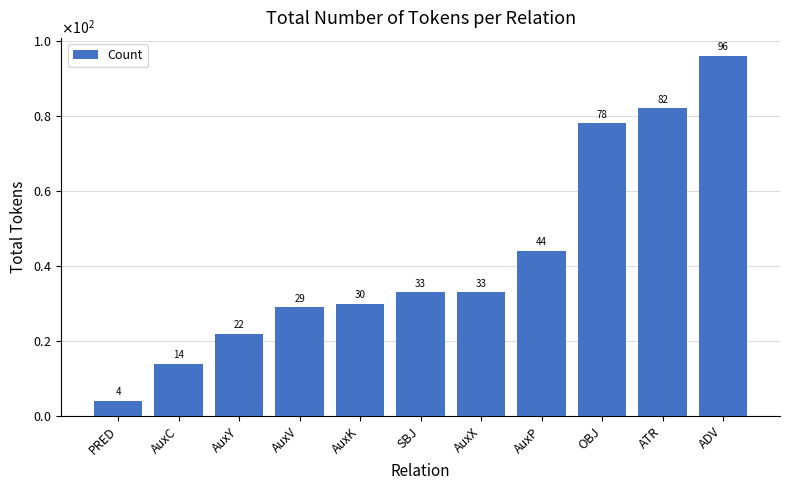

What position from the right is PRED?

11